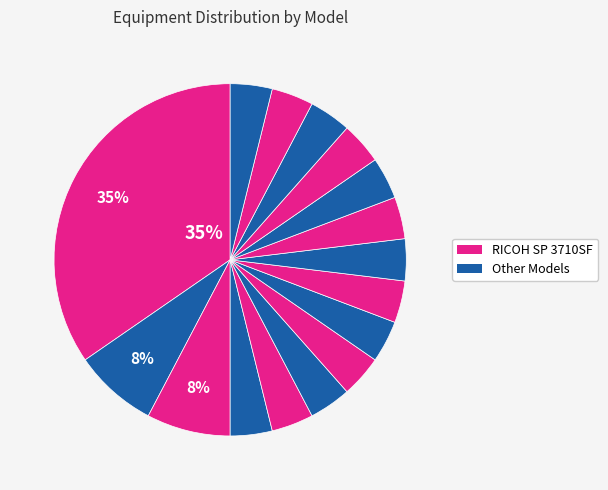

How many segments does this pie chart have?

16